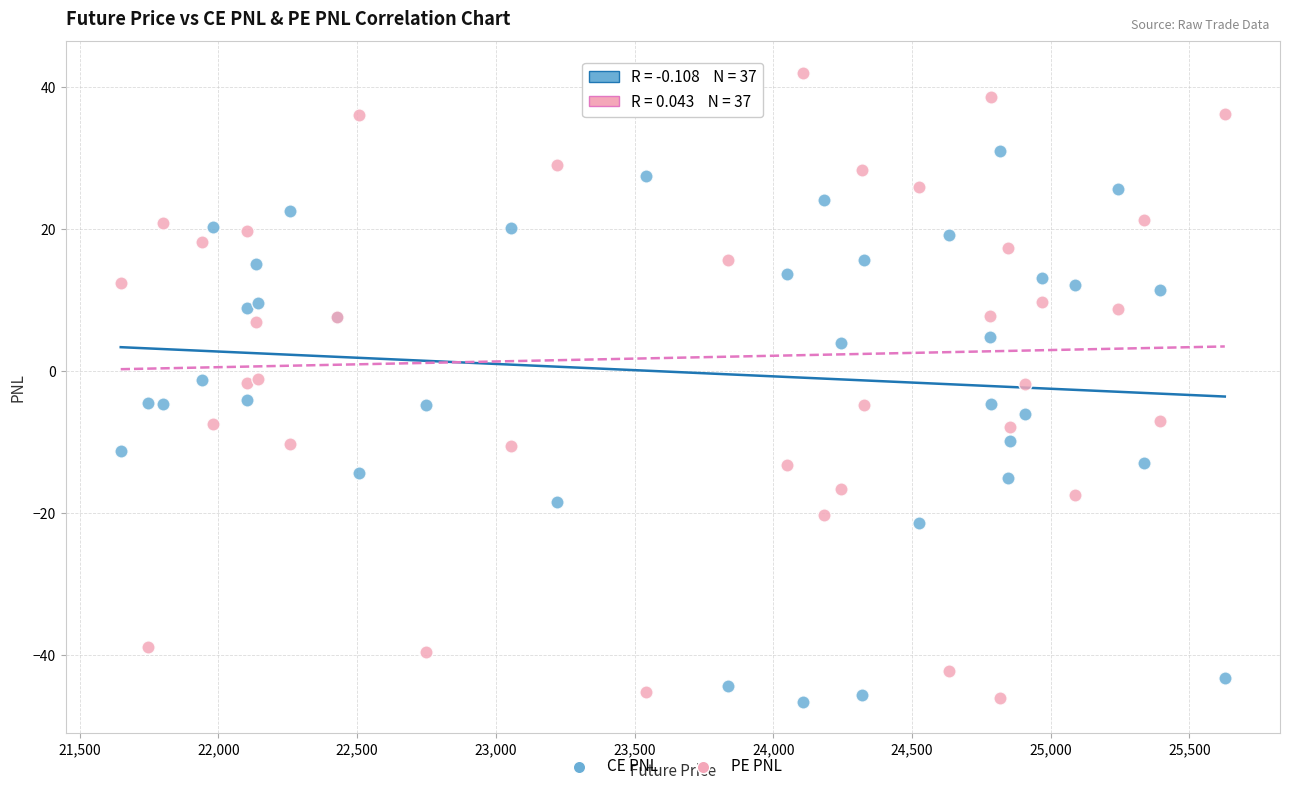

What is the X range (max minus min) for the scatter plot?

3979.5